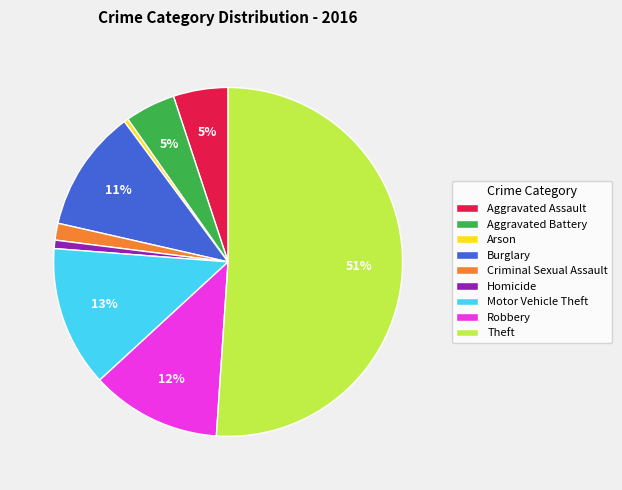

Which slice is the largest?

Theft